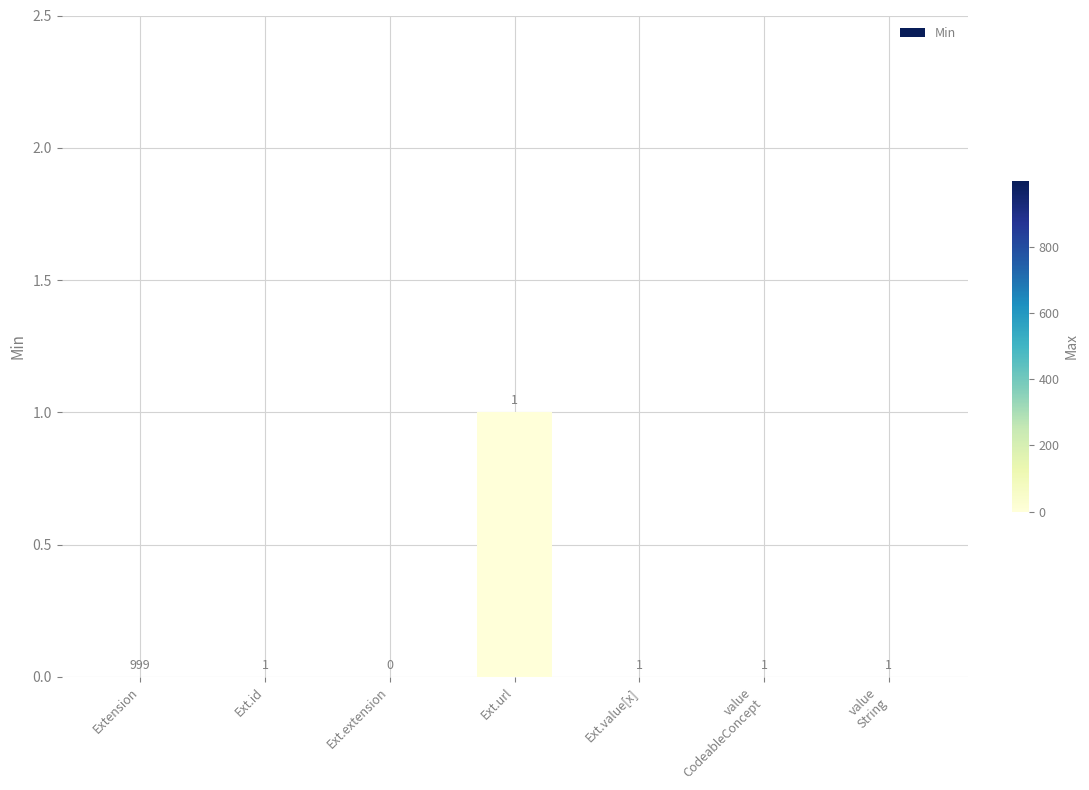

Reading left to right, transcribe all the data shown in this chart.

0	0	0	1	0	0	0